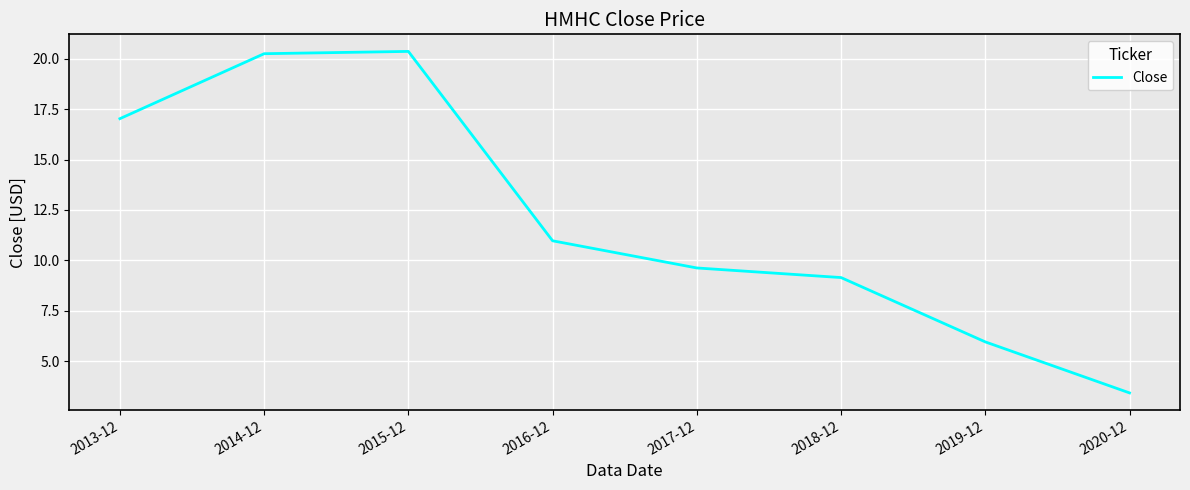

True or false: the data shows 11.0 at 2016-12.

True